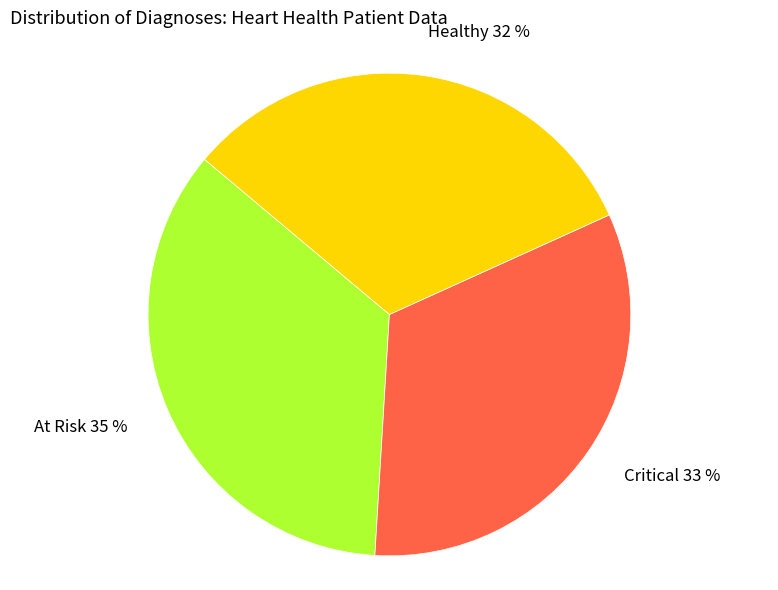

What is the ratio of the value at At Risk to the value at Critical?

1.1